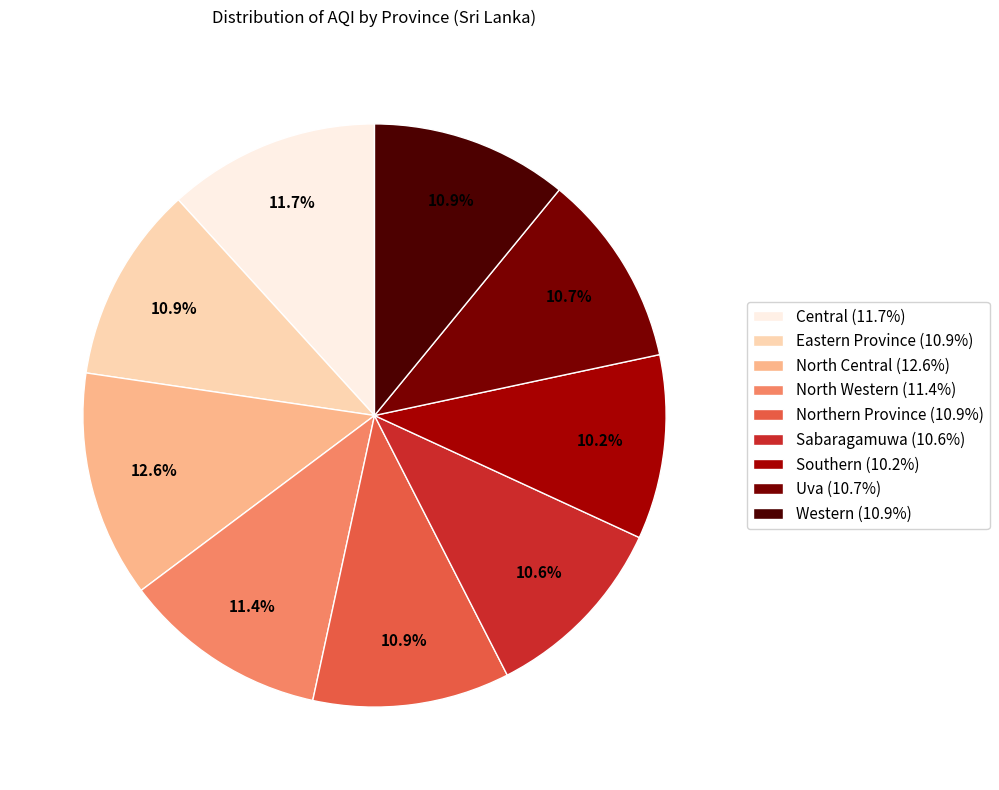

What is the total percentage of North Central and Central?

24.3%